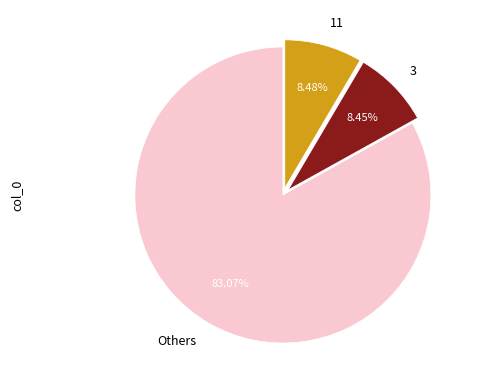

What is the ratio of the value at 11 to the value at 3?

1.0